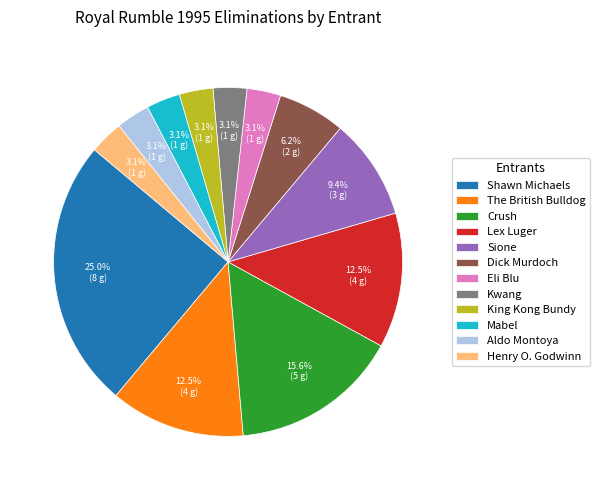

What is the largest slice in the pie chart?

Shawn Michaels